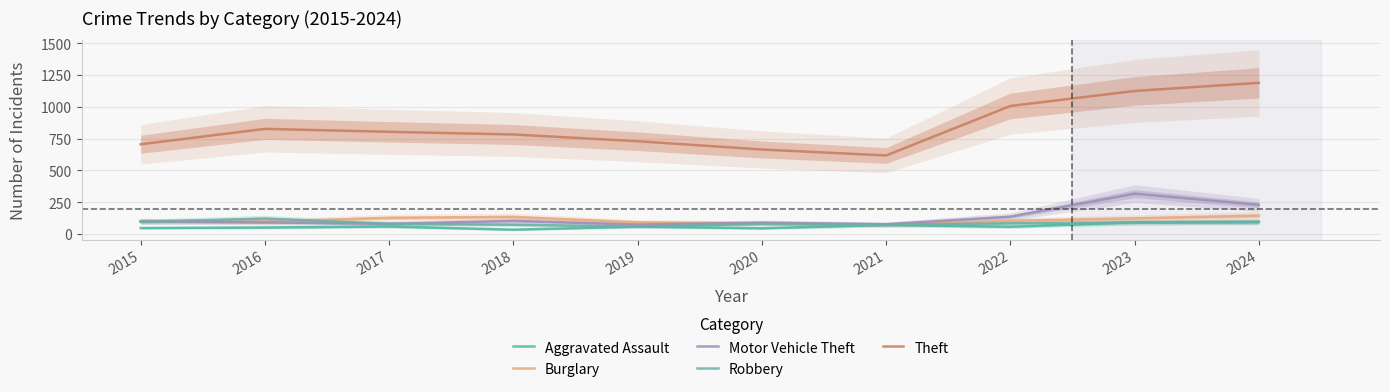

True or false: Motor Vehicle Theft has a value of 113 at 2019.

False